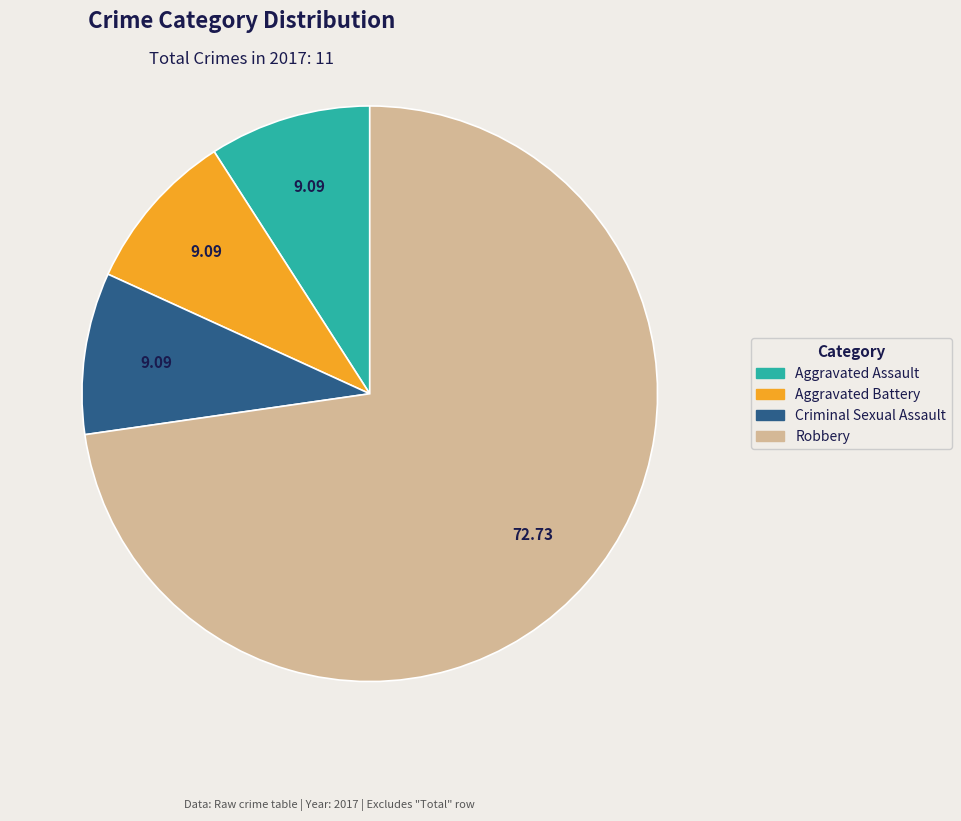

Do Criminal Sexual Assault and Robbery together represent more than half of the pie?

Yes